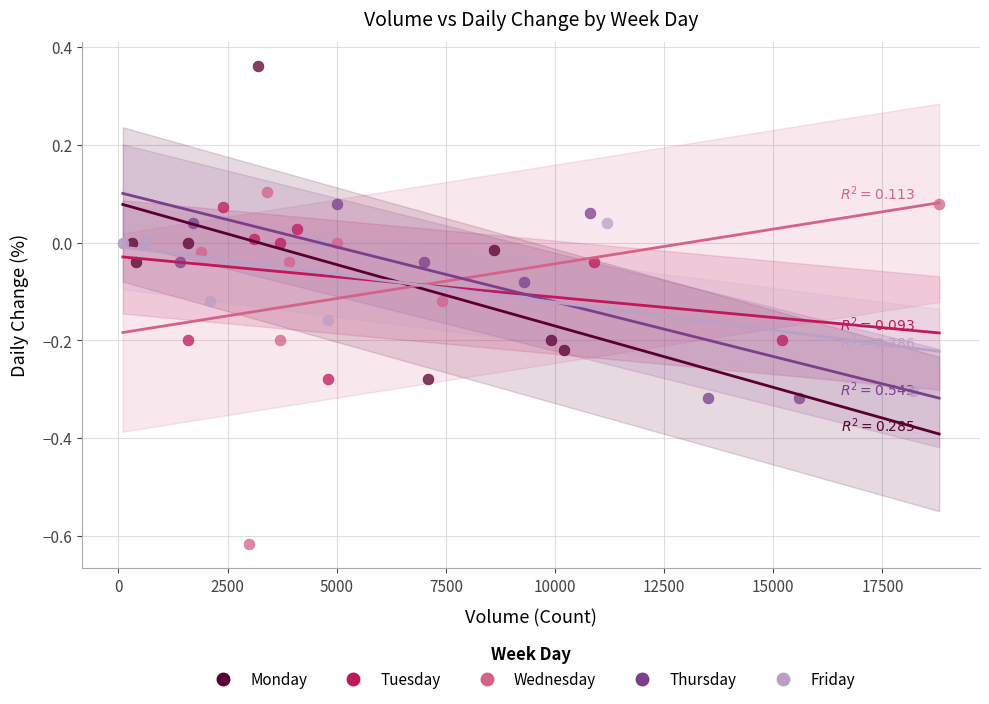

What are all the series names shown in the legend?

Monday, Tuesday, Wednesday, Thursday, Friday